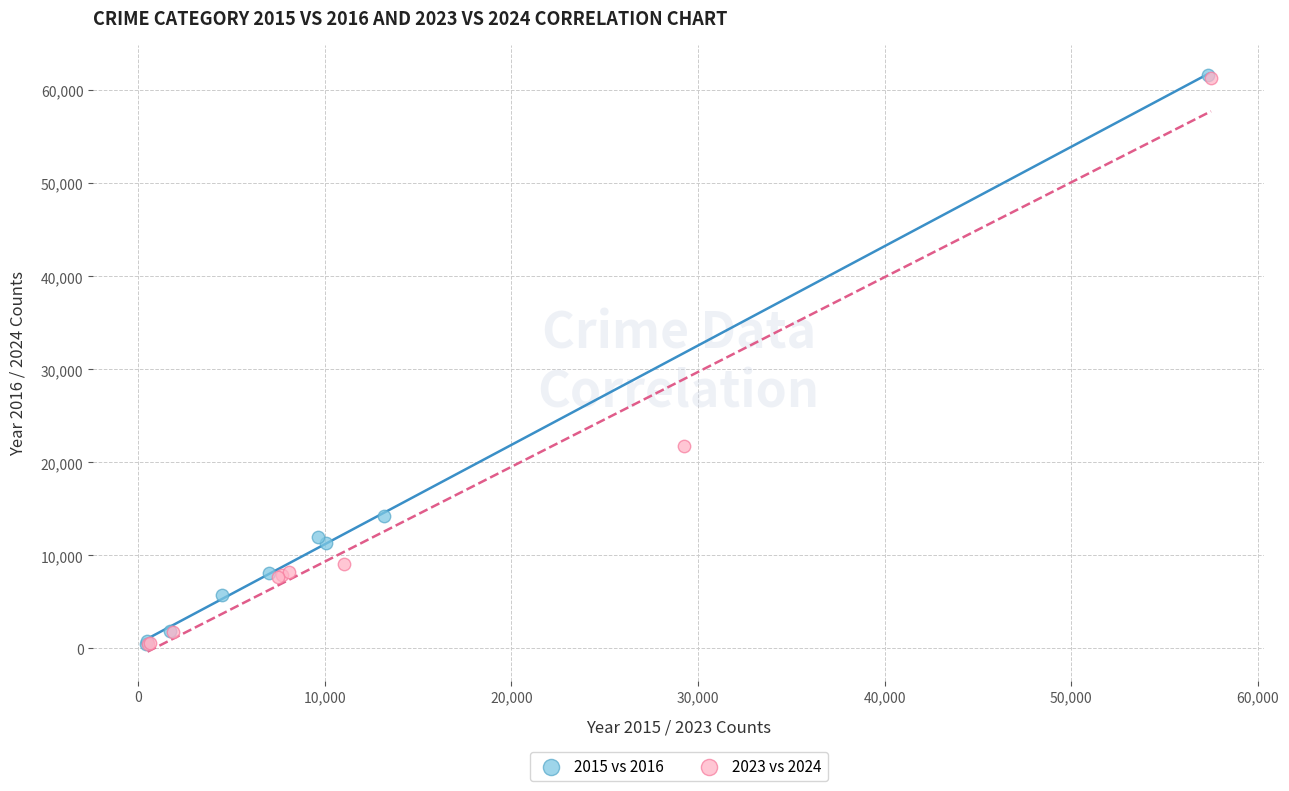

Which series has the widest spread of Y values?

2015 vs 2016